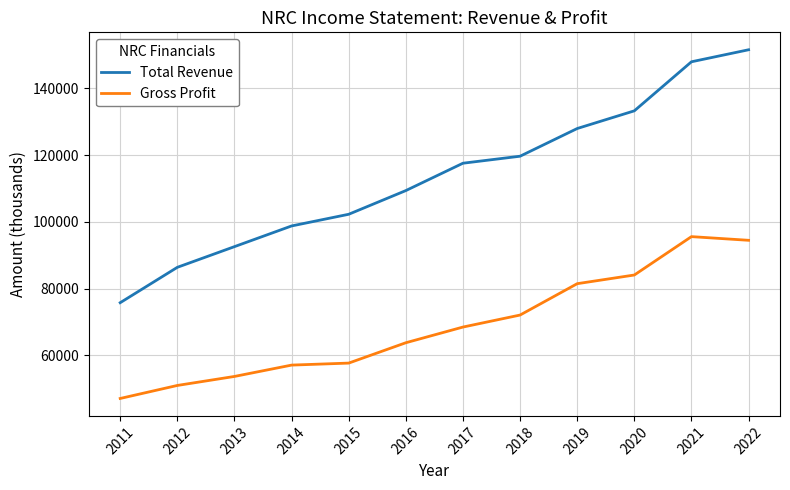

Reading left to right, what are all the values shown in this chart?

Total Revenue: 2011=75800	2012=86400	2013=92600	2014=98800	2015=102300	2016=109400	2017=117600	2018=119700	2019=128000	2020=133300	2021=148000	2022=151600
Gross Profit: 2011=47100	2012=51000	2013=53700	2014=57100	2015=57700	2016=63800	2017=68500	2018=72100	2019=81500	2020=84100	2021=95600	2022=94500